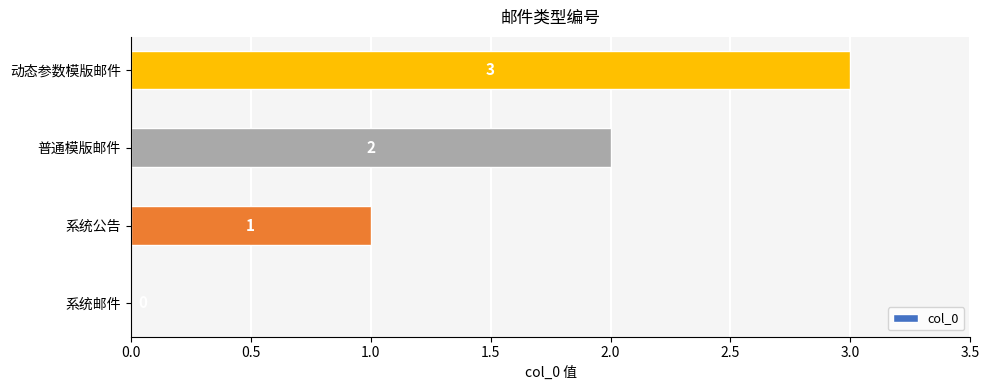

What is the change in value from 系统公告 to 动态参数模版邮件?

+2